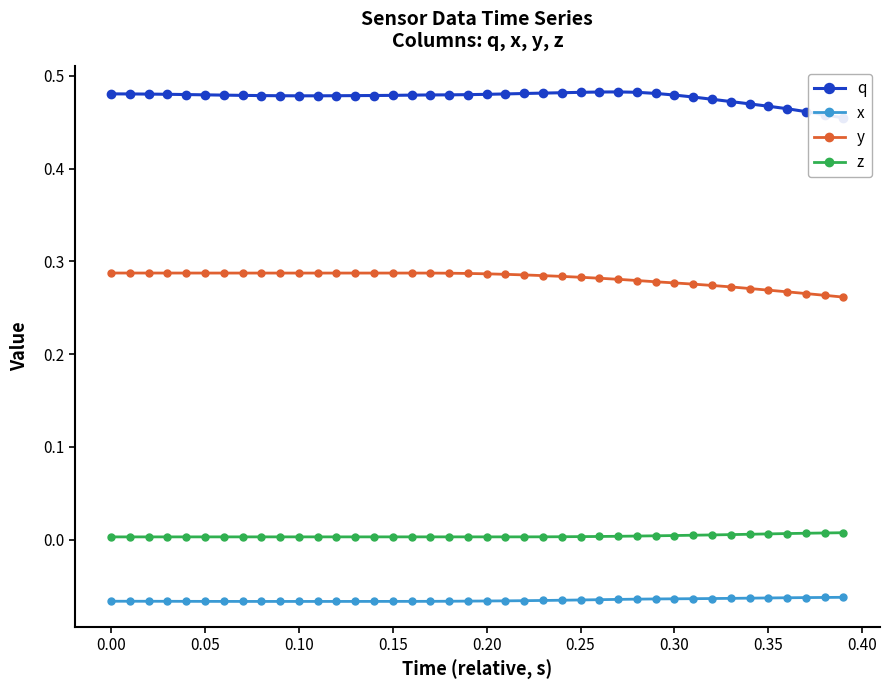

True or false: z and y cross at least once.

False